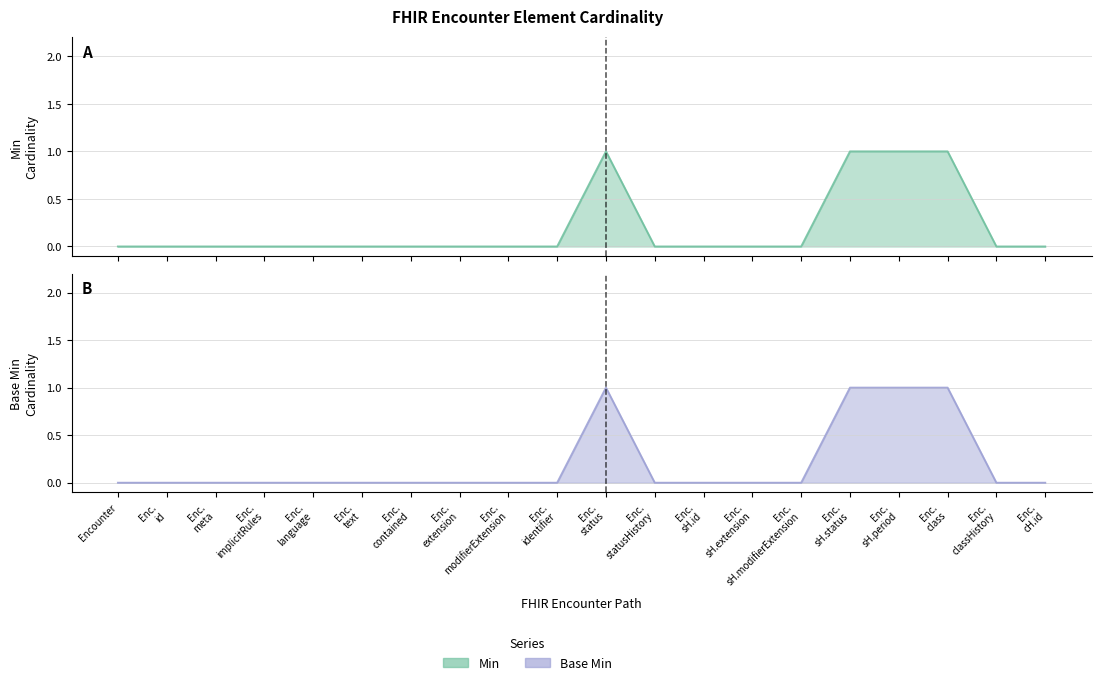

What are all the series names shown in the legend?

Min, Base Min